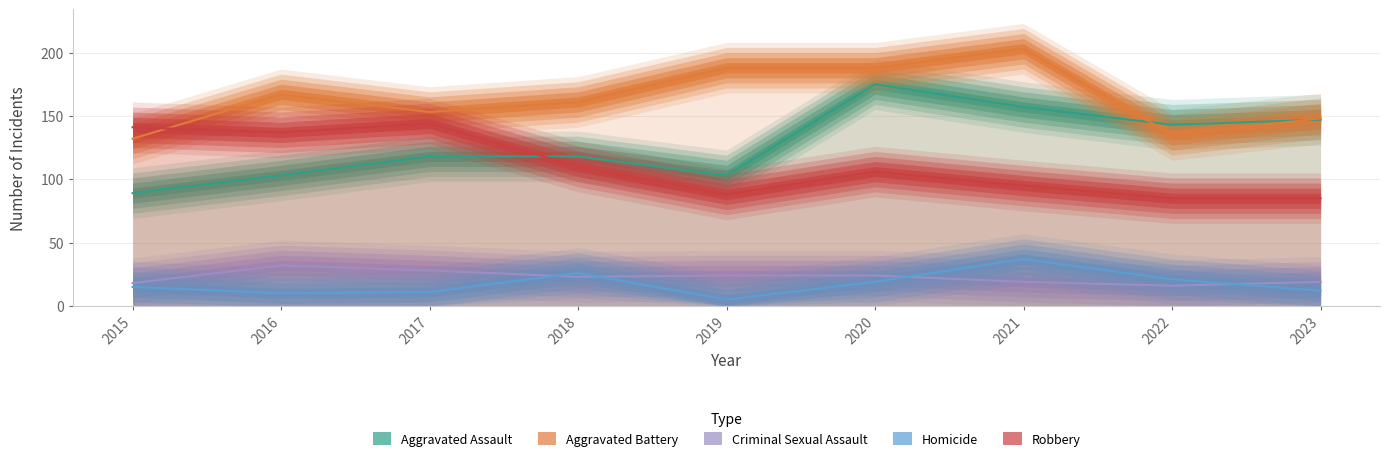

What is the difference between the maximum and minimum values in the Homicide series?

32